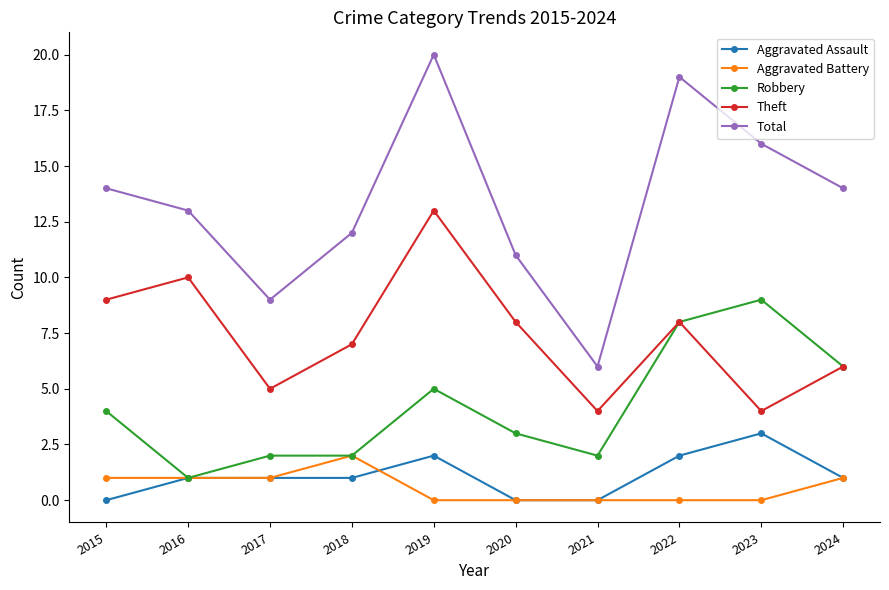

True or false: Aggravated Battery and Theft intersect in this chart.

False